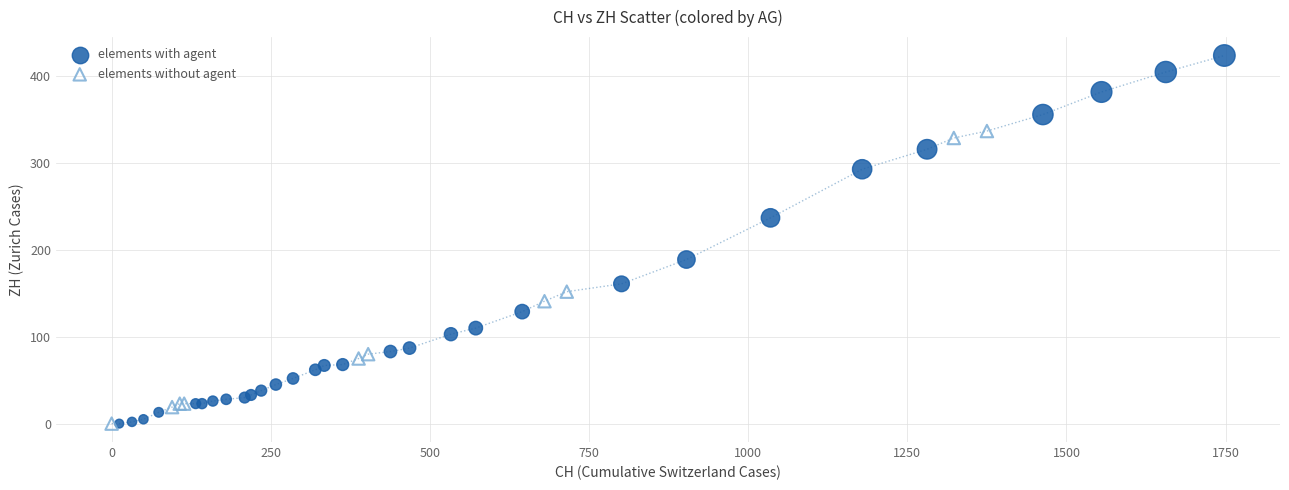

Which series has the largest Y range (max minus min)?

elements with agent